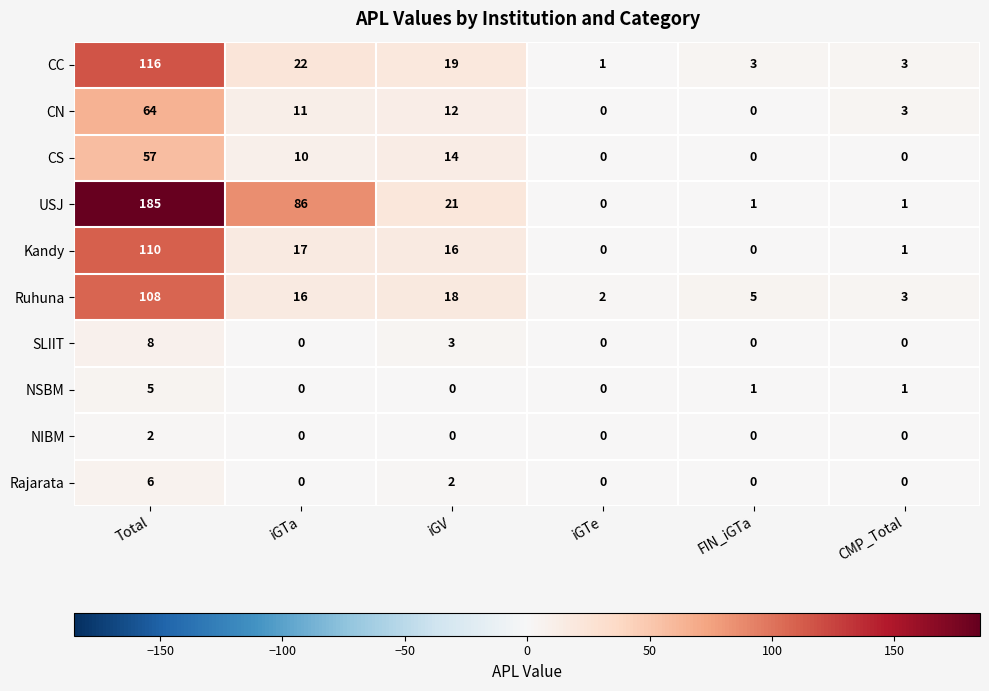

Rank the series by their maximum value, from lowest to highest.

NIBM, NSBM, Rajarata, SLIIT, CS, CN, Ruhuna, Kandy, CC, USJ